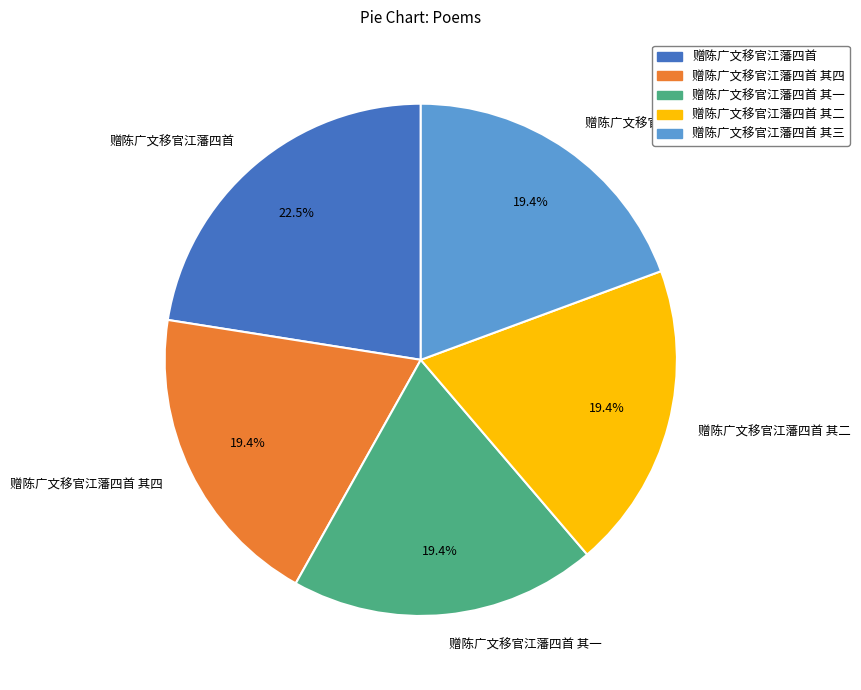

Does 赠陈广文移官江藩四首 represent more than half of the total?

No